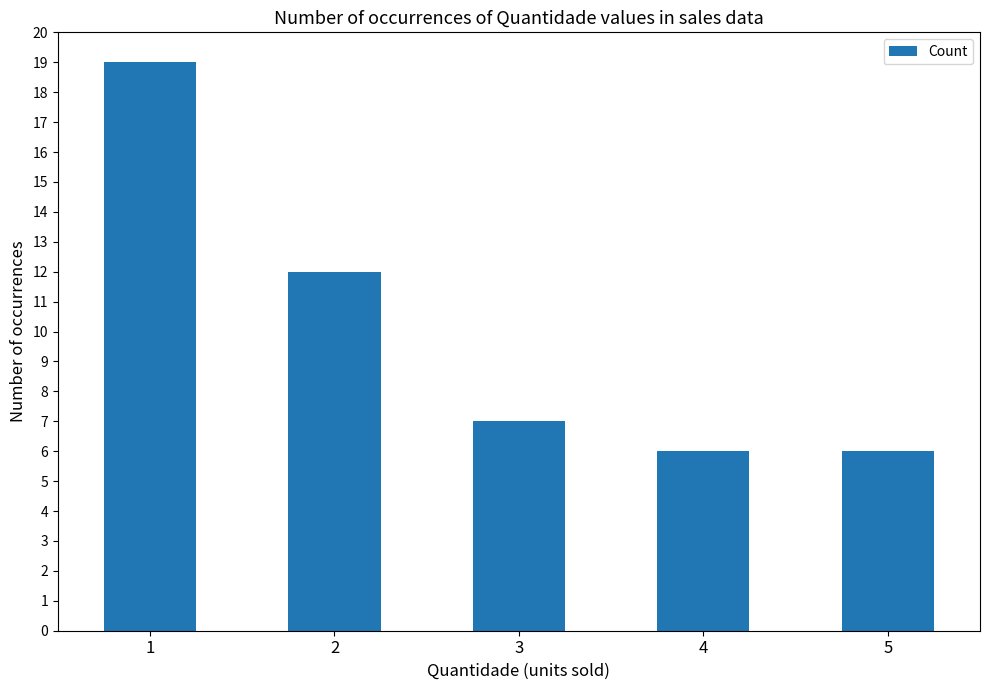

Reading left to right, list all the values displayed in this chart.

1=19	2=12	3=7	4=6	5=6